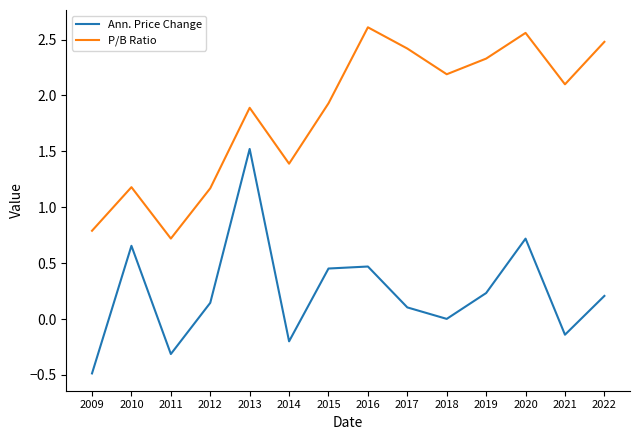

At 2009, list the series in order from smallest to largest.

Ann. Price Change, P/B Ratio